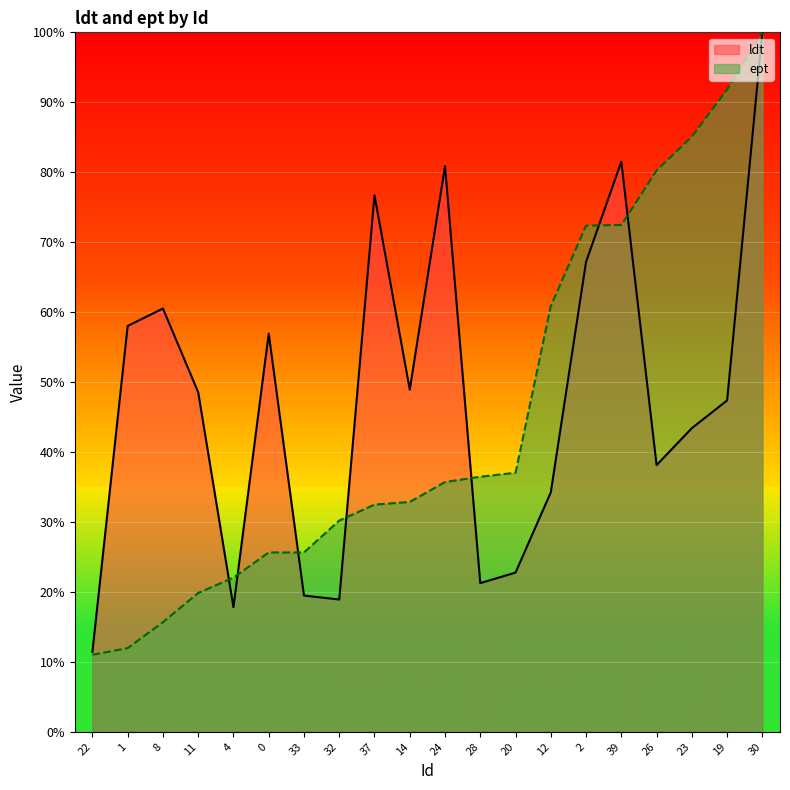

Which series ends up on top after the final intersection of ept and ldt?

ept